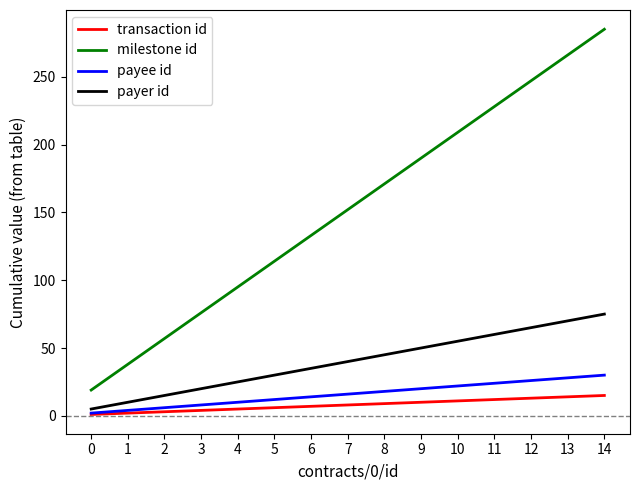

At which category does the chart reach its peak across all series?

14